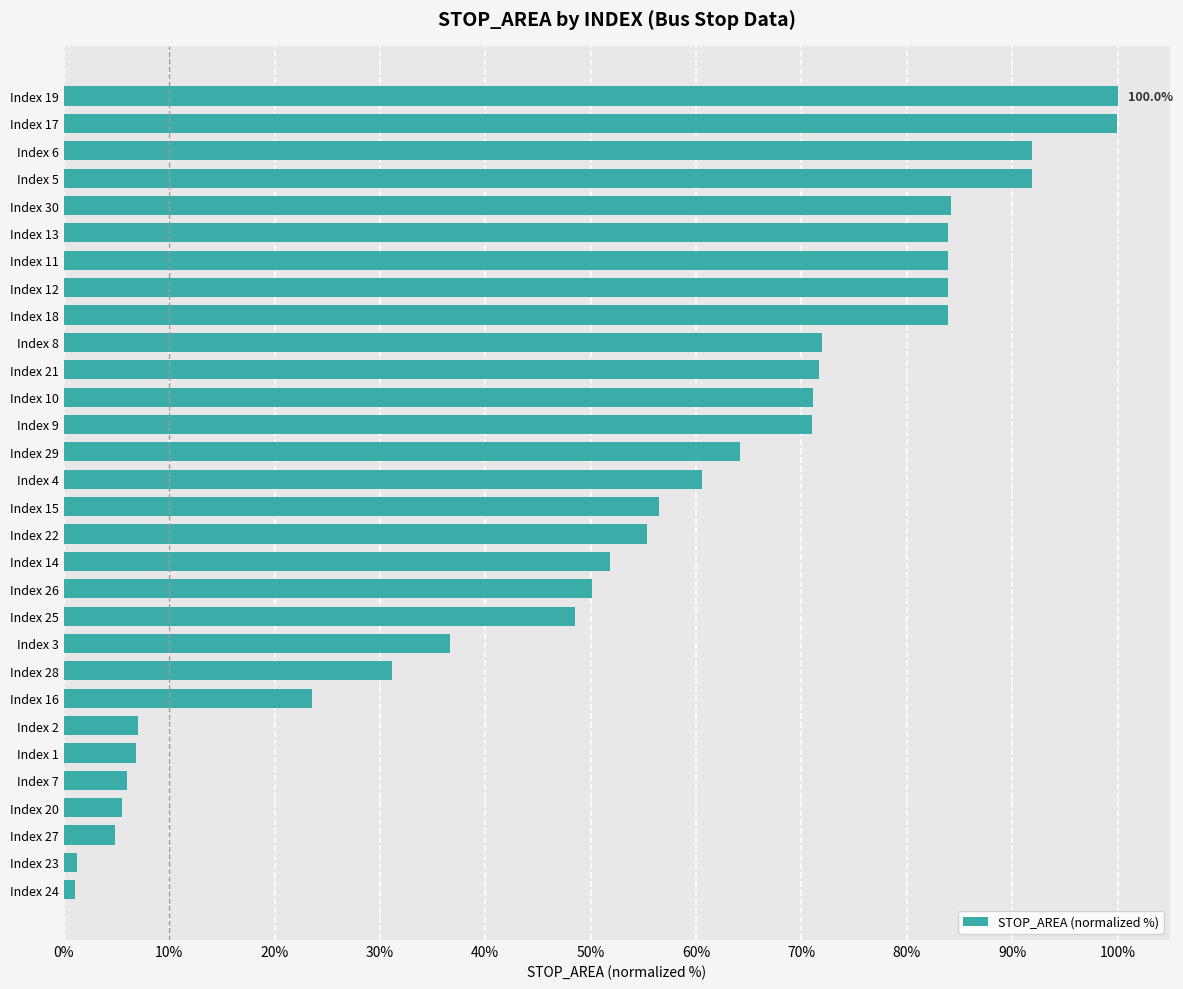

What is the average value?

53.3